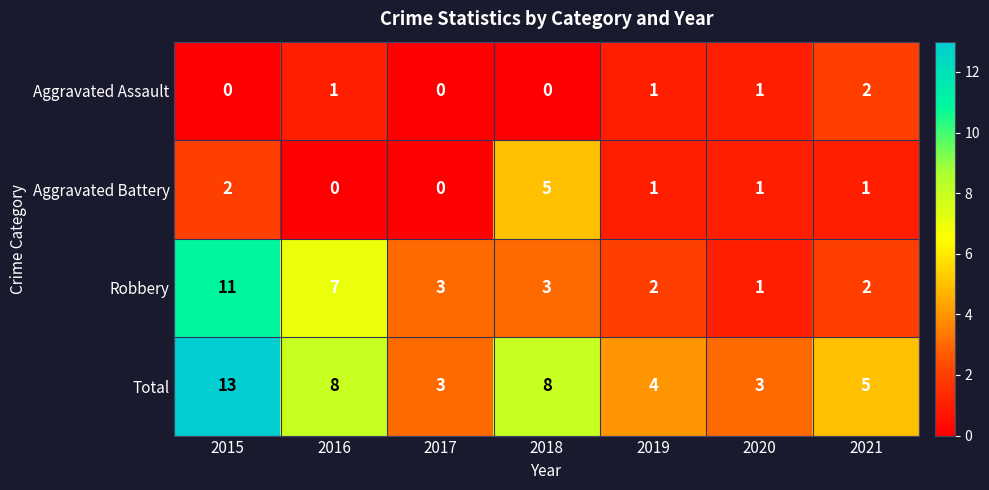

Reading left to right, extract all data points from this chart.

Aggravated Assault: 0	1	0	0	1	1	2
Aggravated Battery: 2	0	0	5	1	1	1
Robbery: 11	7	3	3	2	1	2
Total: 13	8	3	8	4	3	5